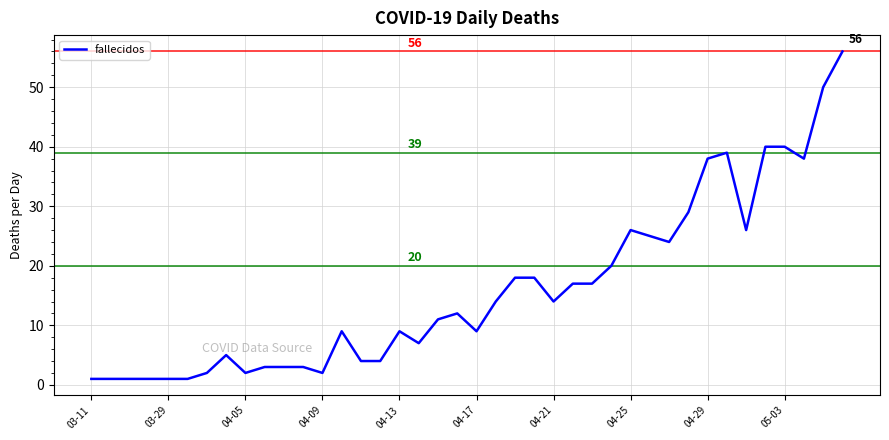

How many categories are shown in the chart?

40